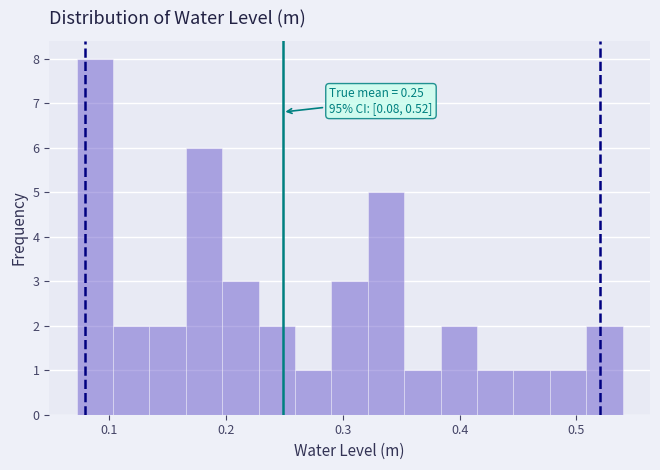

Read against the x-axis, roughly where is the centre of the tallest bar?

0.09